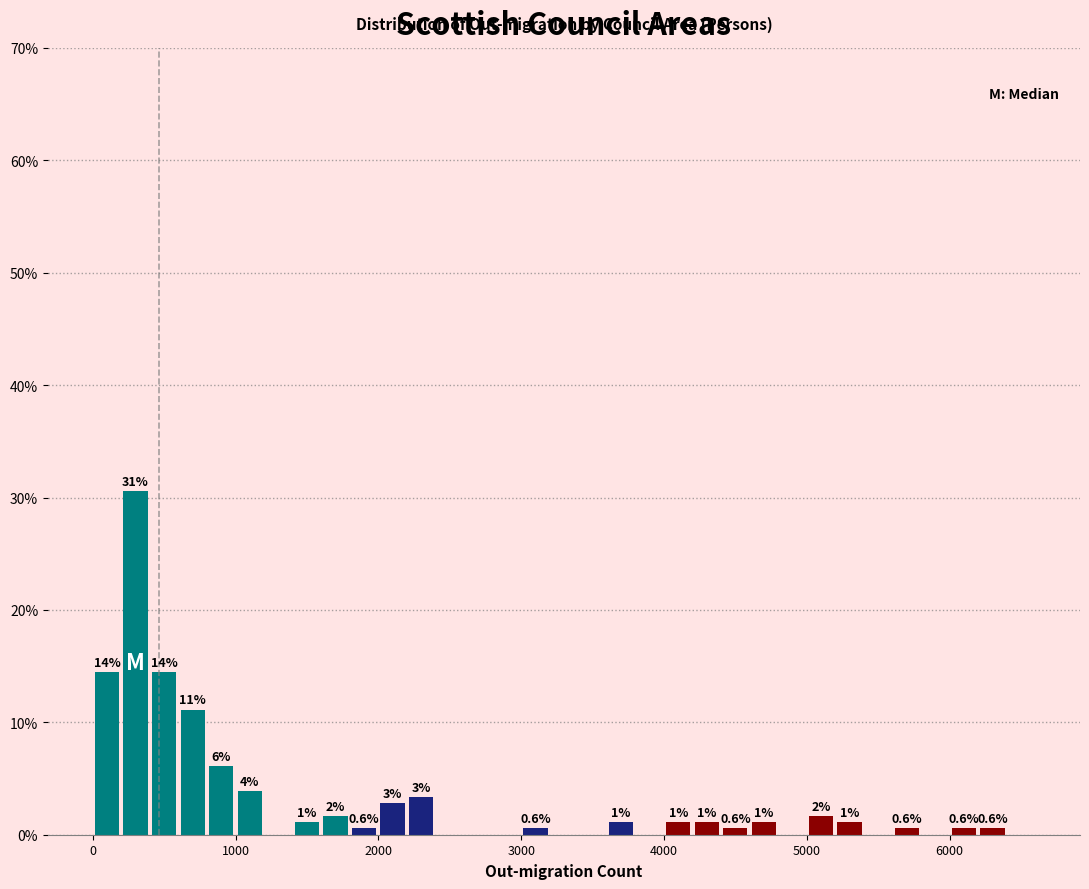

Around what value on the x-axis is the tallest bar? Give the approximate position of its centre, as read against the axis.

300